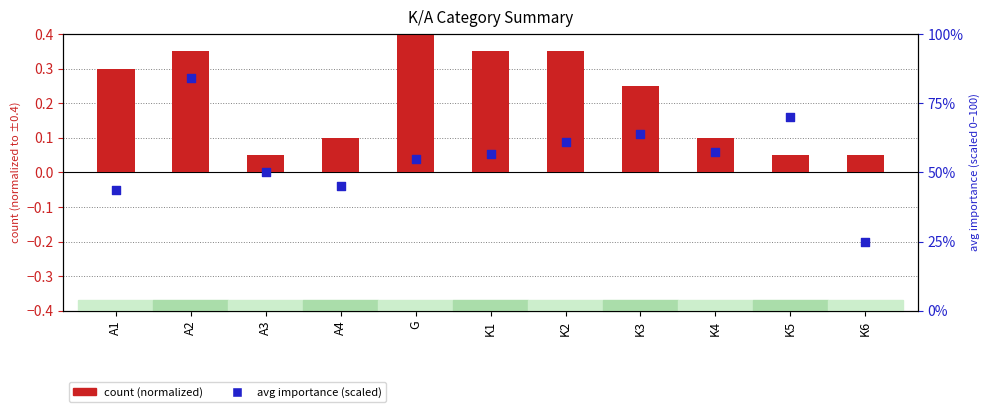

Which series has the largest total across all categories?

avg importance (scaled)